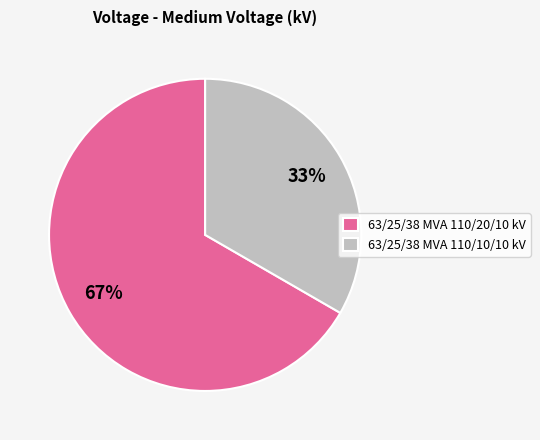

Approximately how many times larger is the value at 63/25/38 MVA 110/20/10 kV compared to 63/25/38 MVA 110/10/10 kV?

2.0